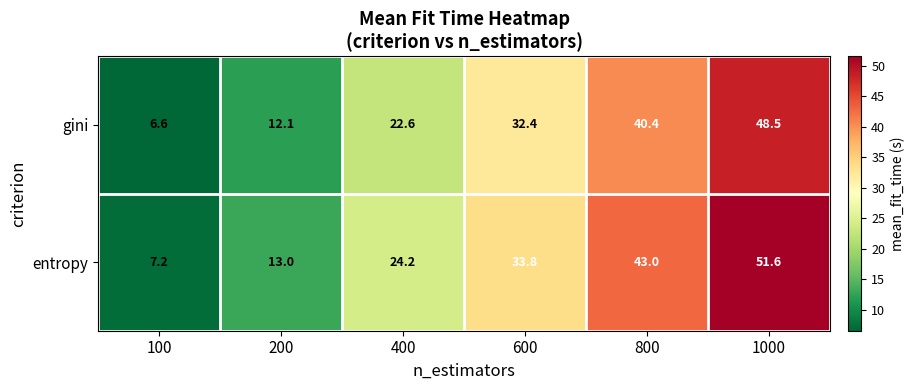

At 400, list the series in order from largest to smallest.

entropy, gini